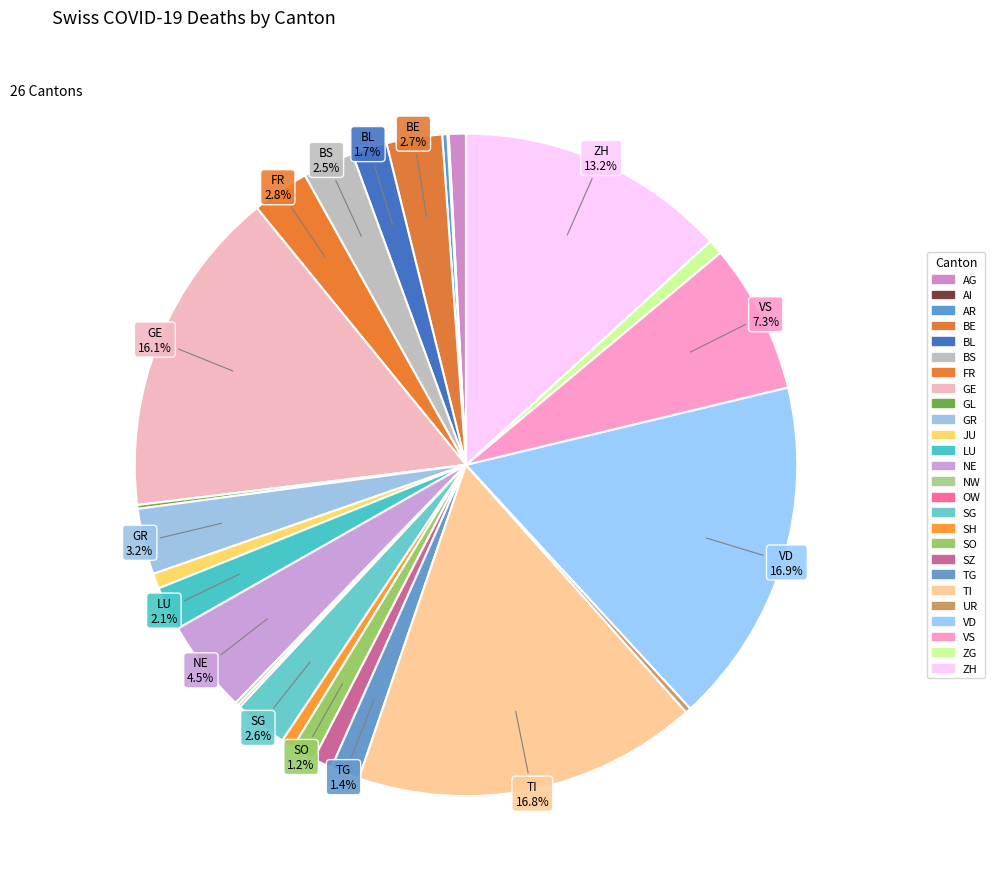

To the nearest percent, what is the average slice percentage?

4%